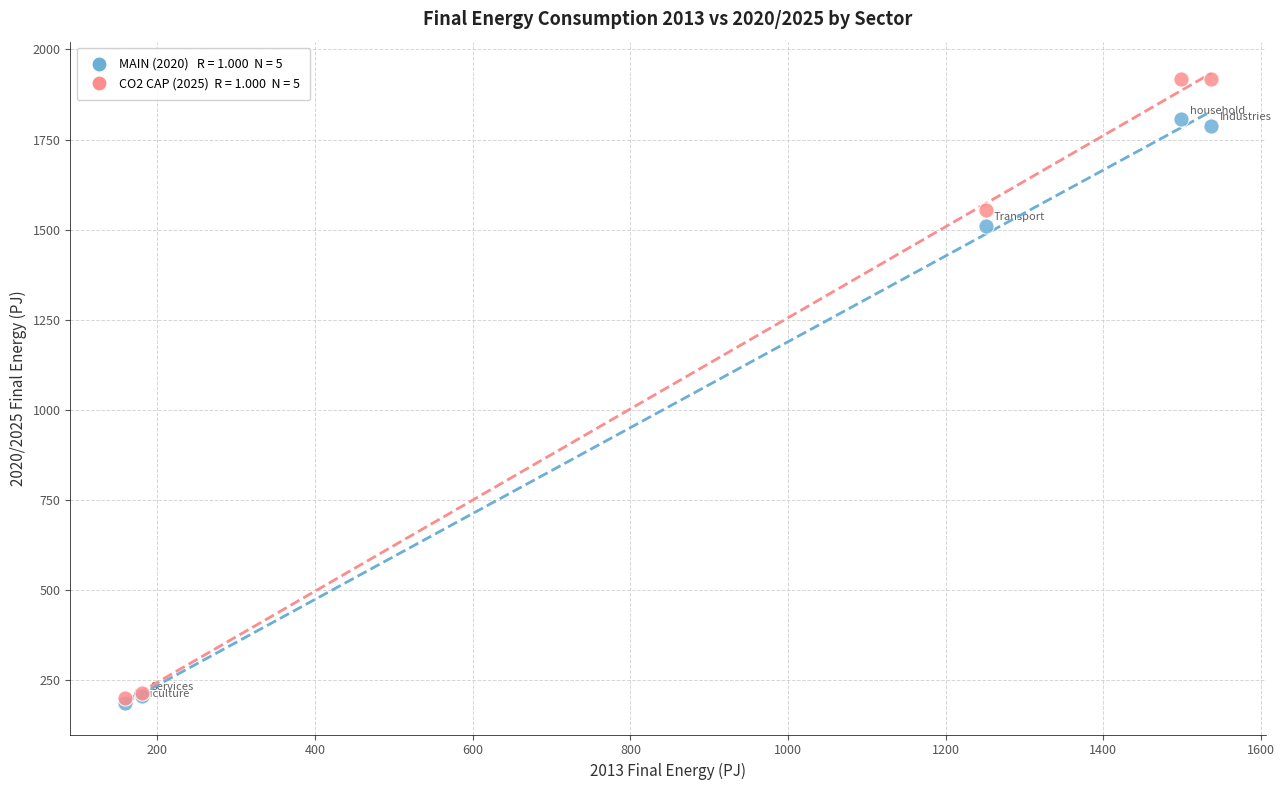

Across all series, what Y value is closest to 1052?

1510.8